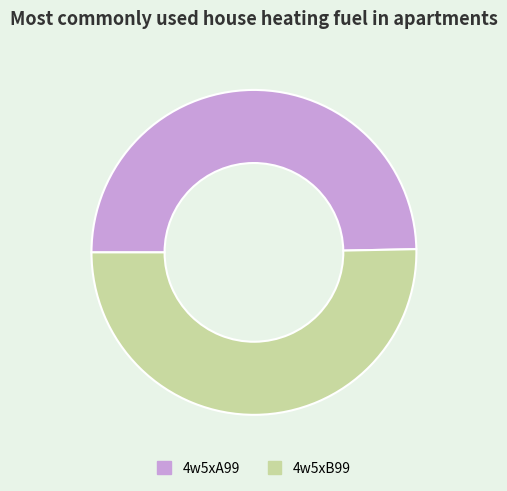

Is there any slice that represents more than half of the pie?

Yes